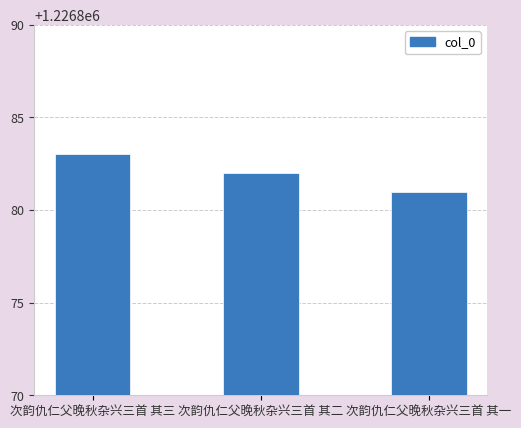

Between 次韵仇仁父晚秋杂兴三首 其二 and 次韵仇仁父晚秋杂兴三首 其三, which is larger?

次韵仇仁父晚秋杂兴三首 其三